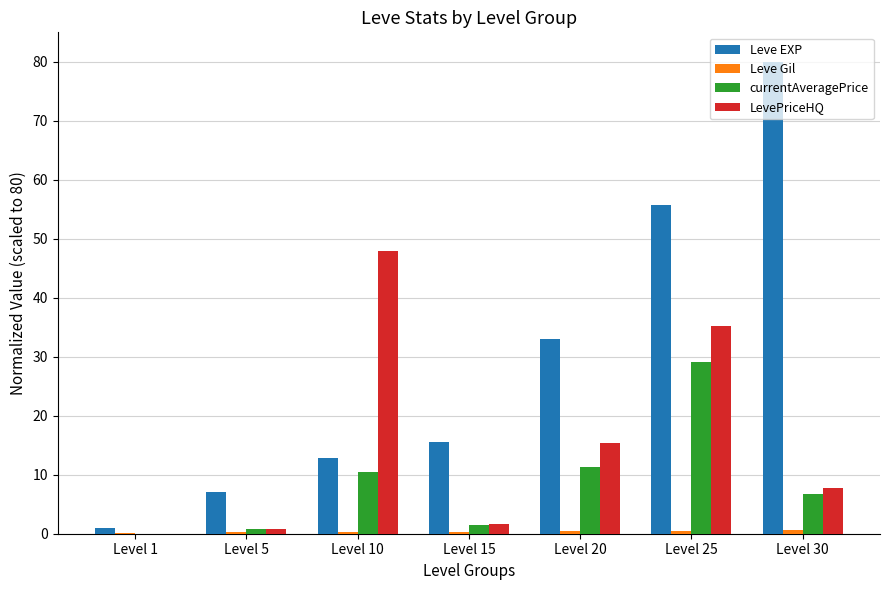

What is the highest value of the LevePriceHQ series?

48.0